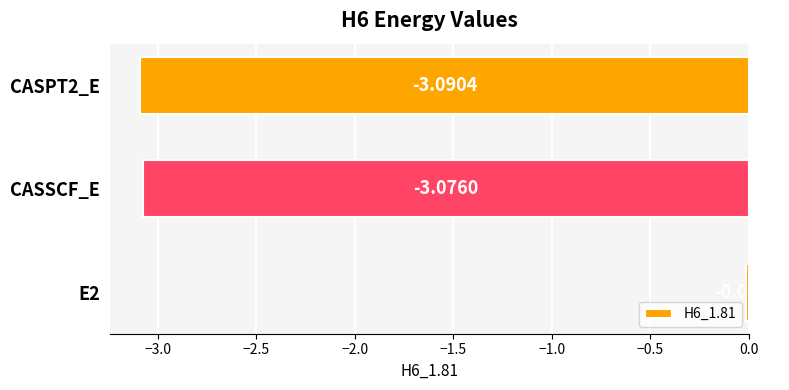

What is the difference between the maximum and minimum values?

3.1